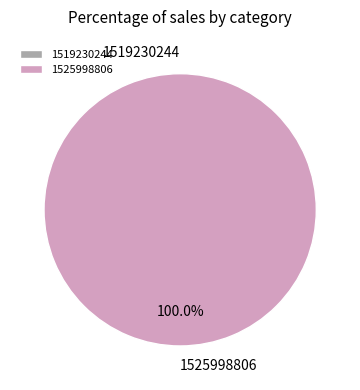

Rank the categories by value from lowest to highest.

1519230244, 1525998806